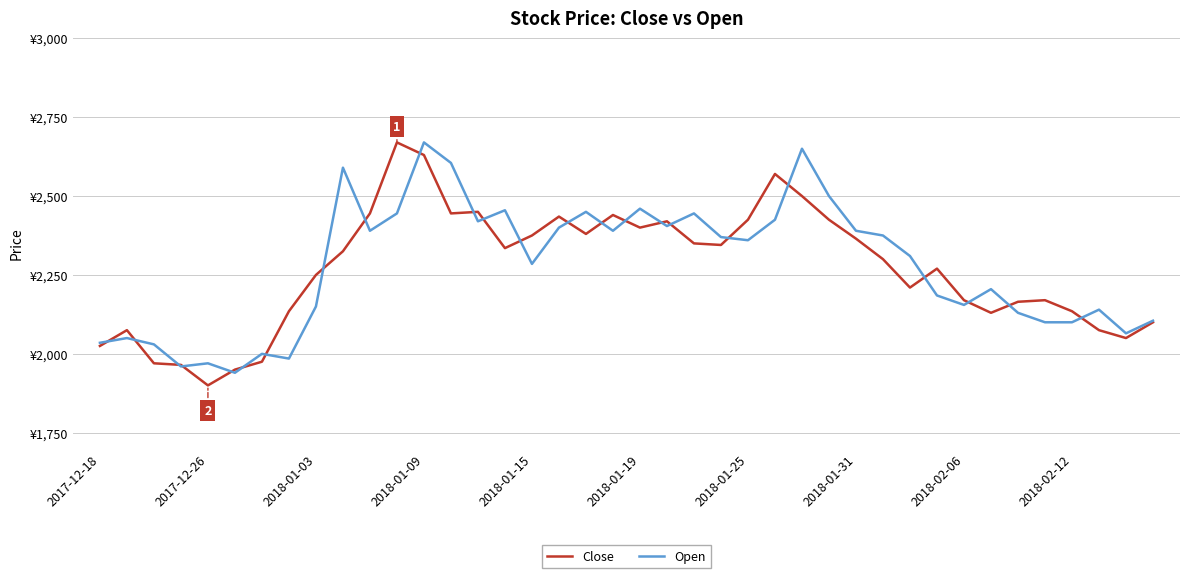

Is this an area chart (filled region under the line)?

No